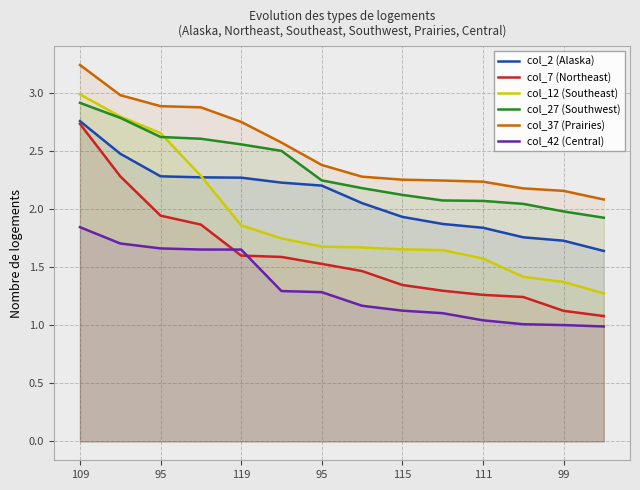

How many times do col_12 (Southeast) and col_27 (Southwest) cross each other?

1